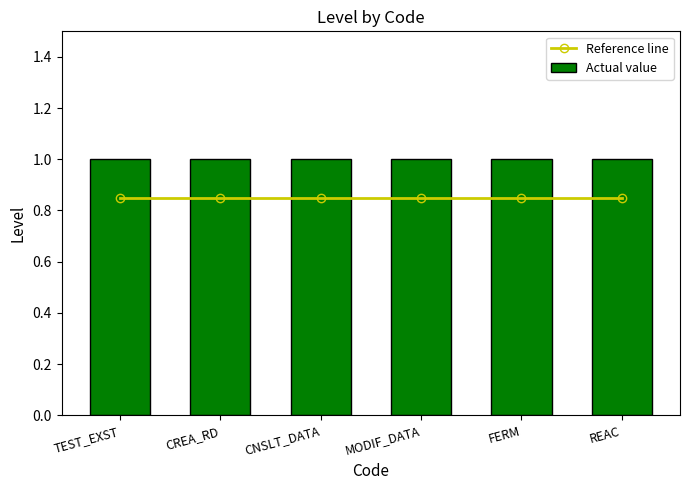

What is the average value of the Actual value series?

1.0